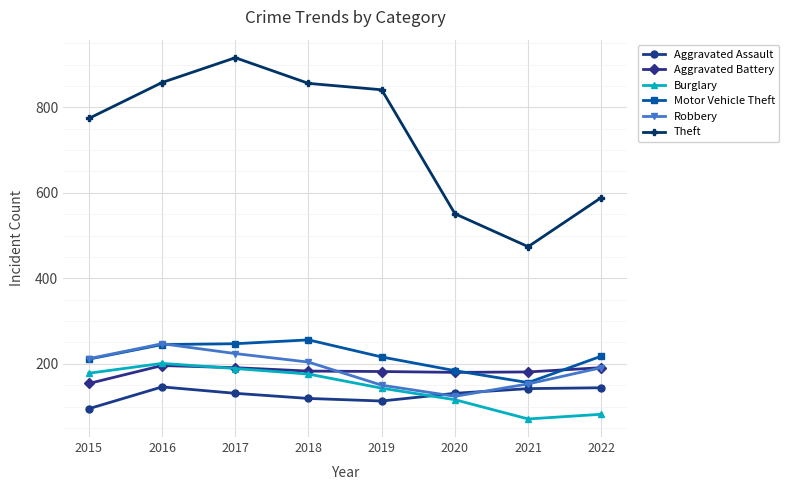

The value of Aggravated Battery at 2021 is 116. True or false?

False